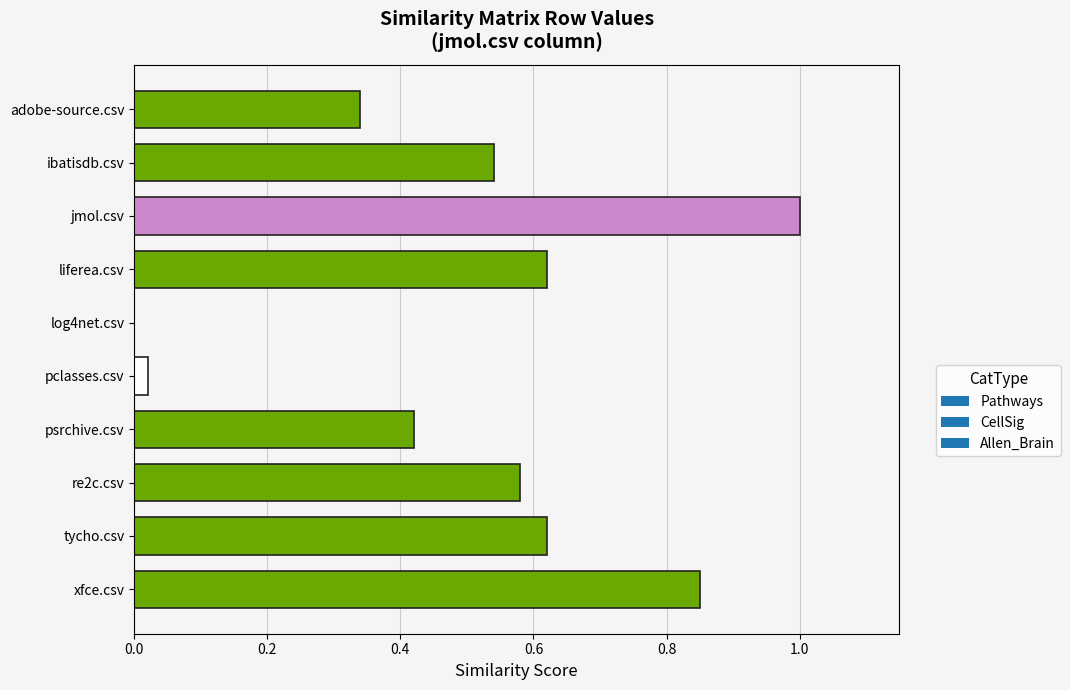

How many series are shown in this chart?

1